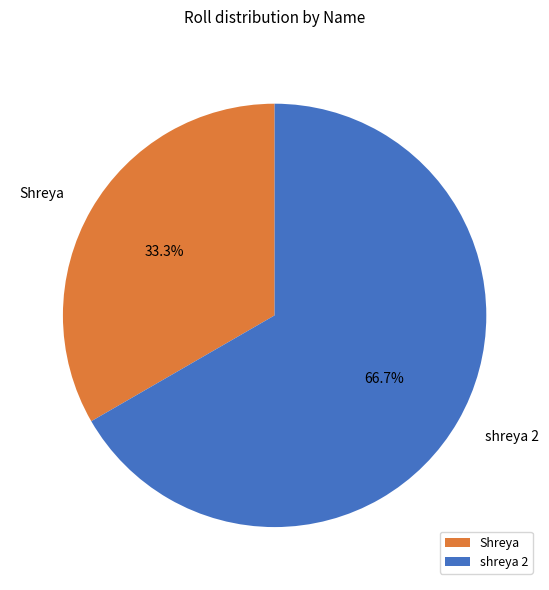

To the nearest percent, what is the difference between the Shreya and shreya 2 slice percentages?

33%